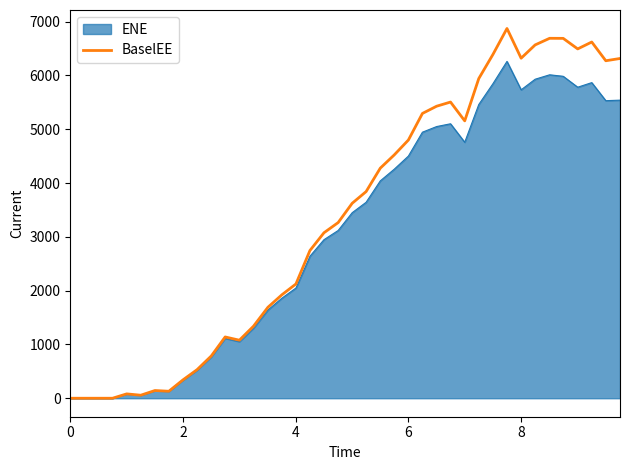

Does the chart display data point markers on the line(s)?

No